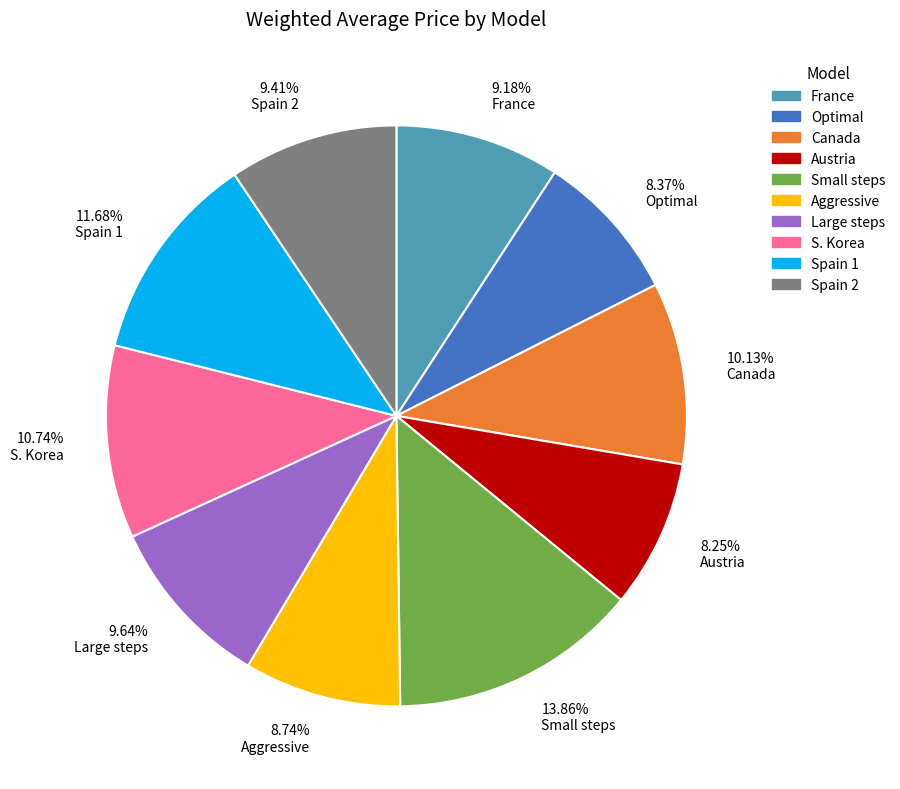

Is there a majority slice in this chart?

No